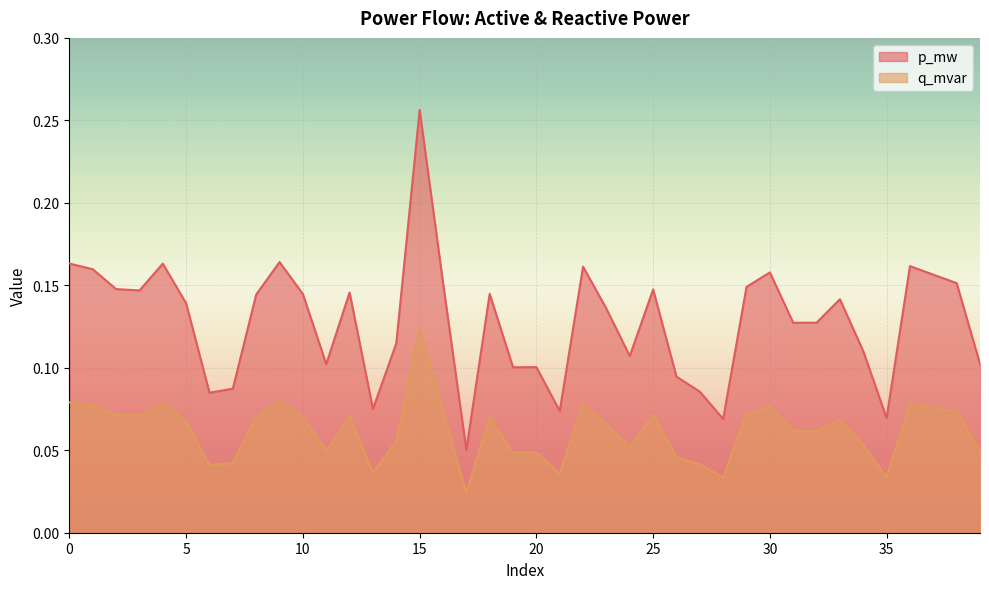

What is the sum of the q_mvar values at 31 and 39?

0.1